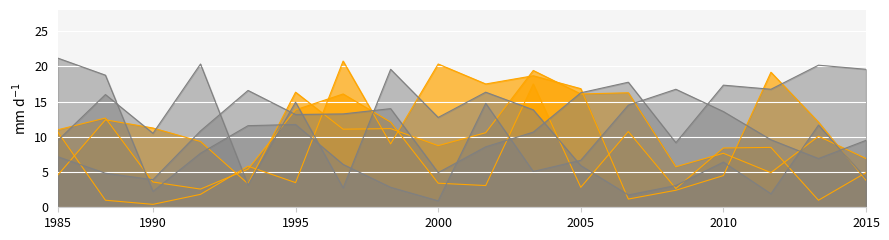

After their last crossing, which series has the higher values: col_11 or col_3?

col_3